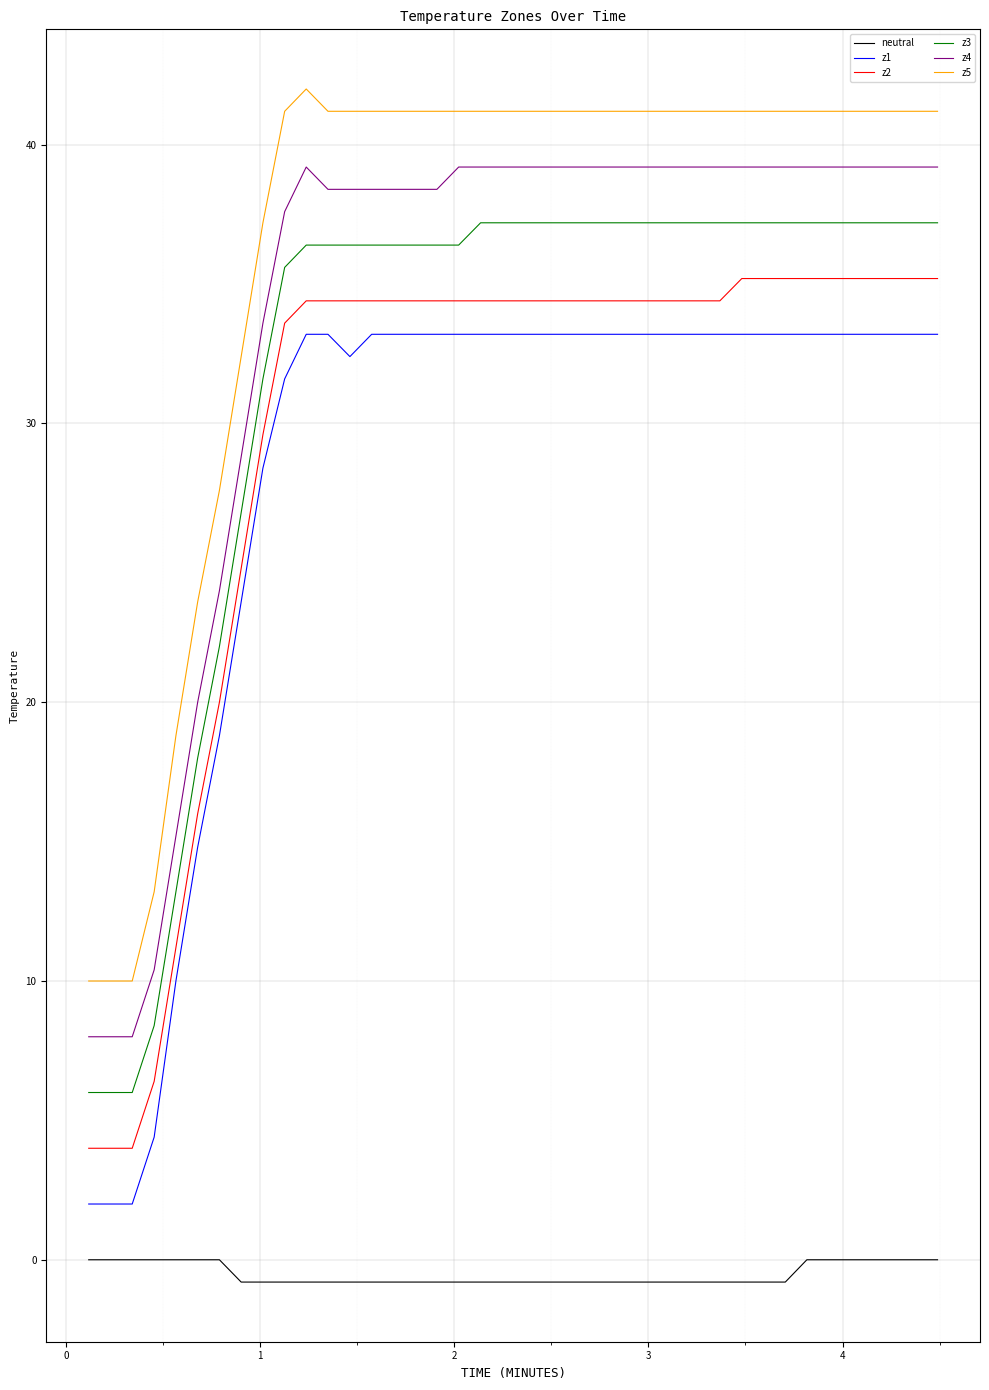

What are all the series names shown in the legend?

neutral, z1, z2, z3, z4, z5